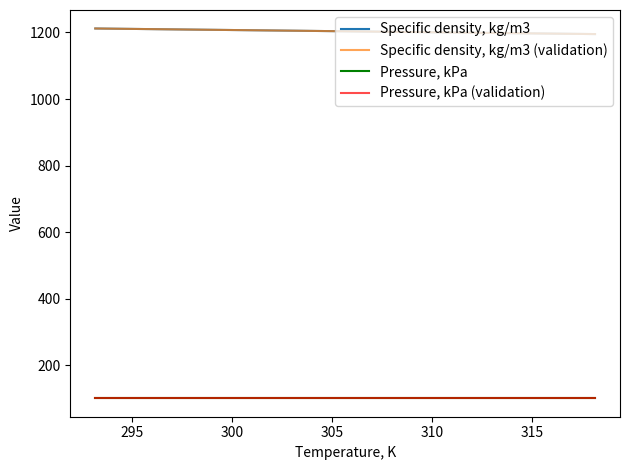

Does the chart have visible grid lines?

No